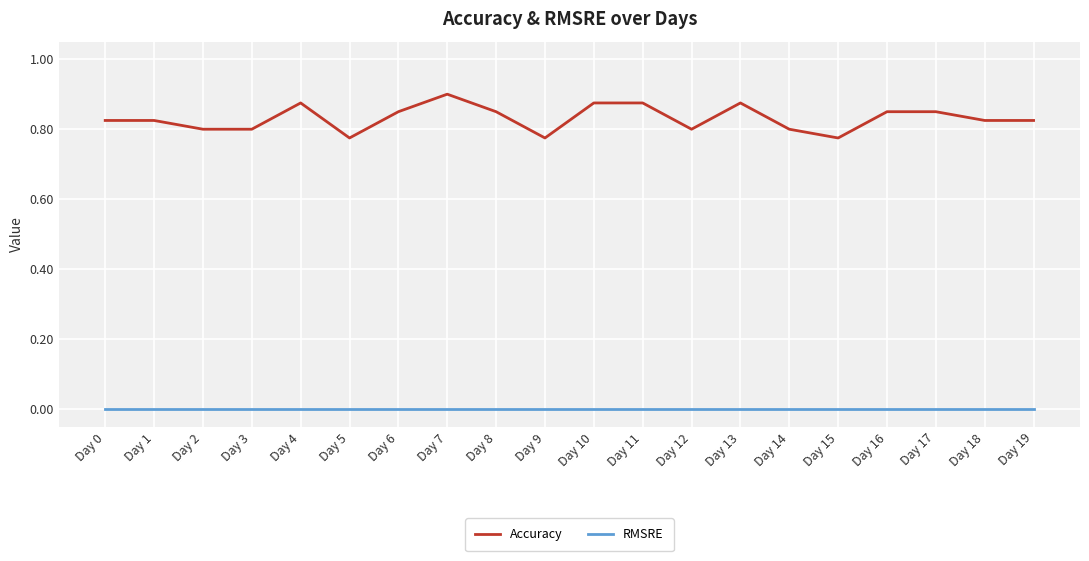

What are all the series names shown in the legend?

Accuracy, RMSRE